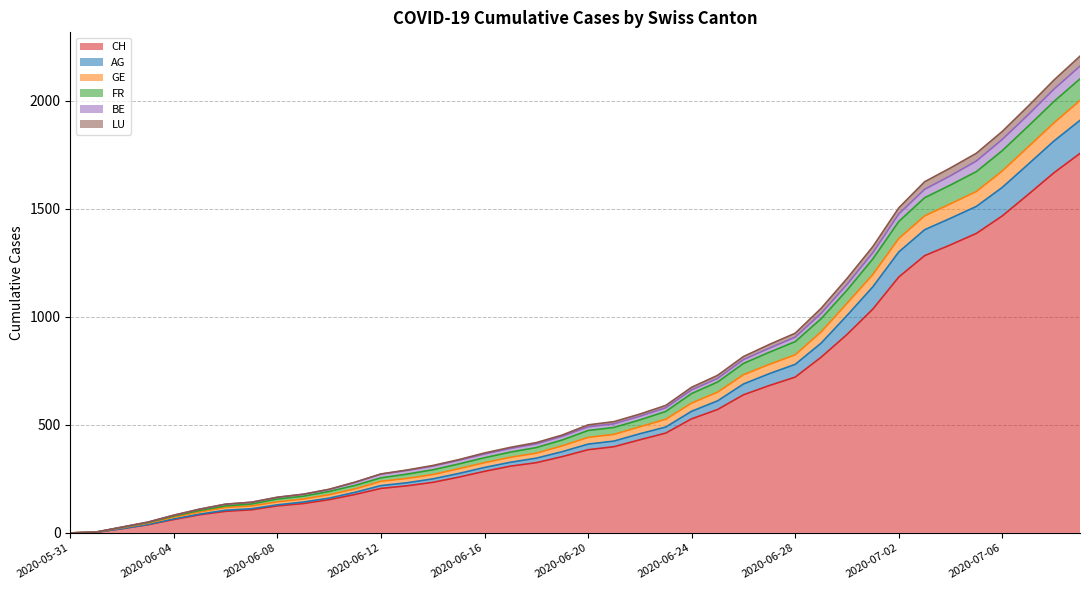

What is the maximum value for CH?

1756